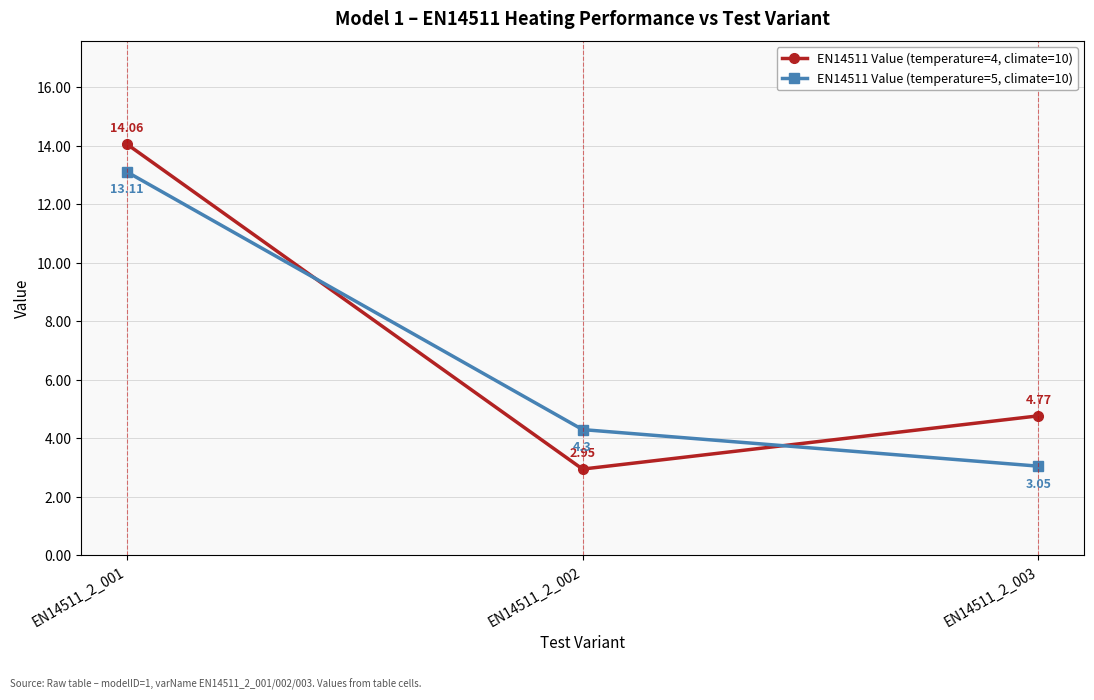

Which series has the widest spread of values?

EN14511 Value (temperature=4, climate=10)